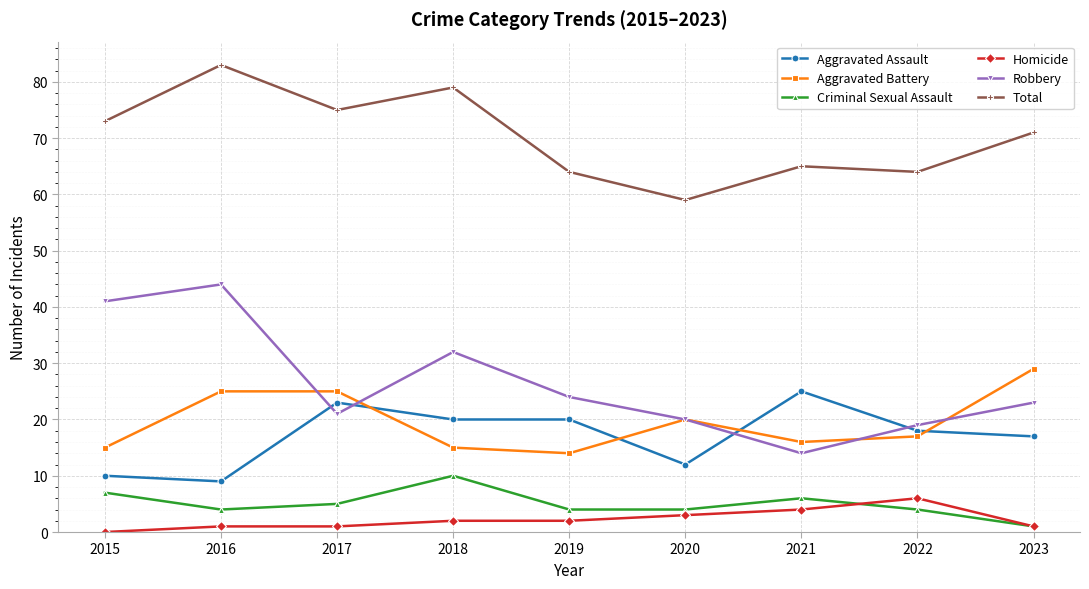

Is the value of Total at 2017 greater than the value of Aggravated Assault at 2021?

Yes